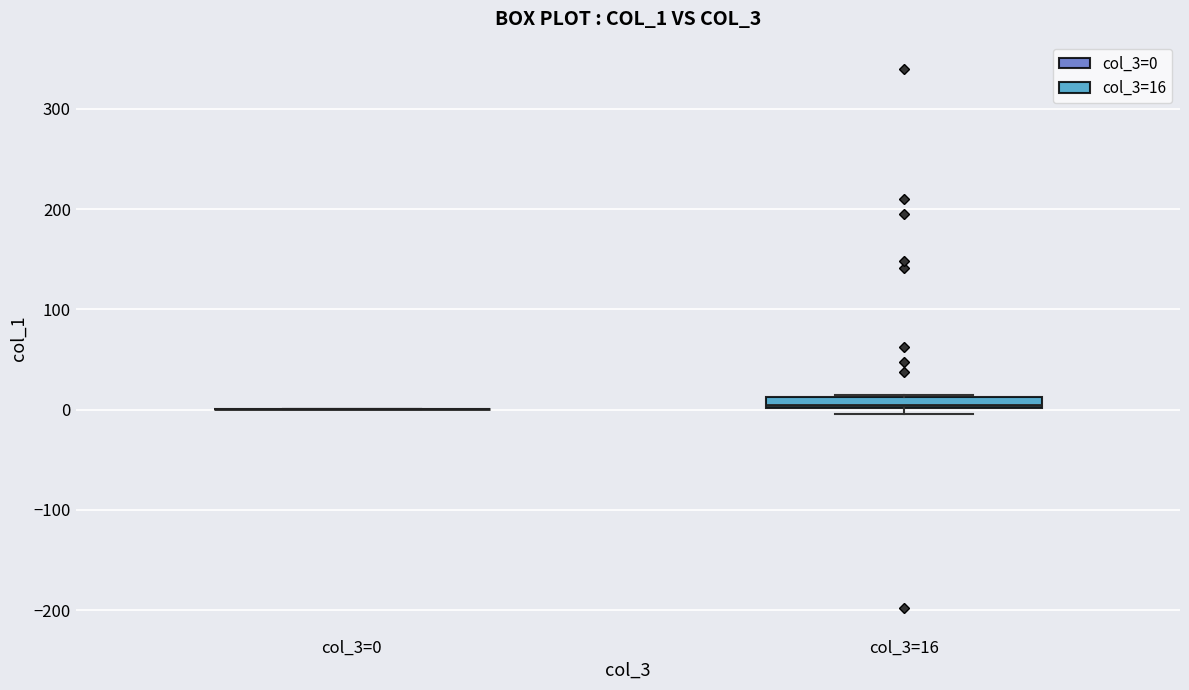

Comparing the boxes themselves (not the whiskers), which one is the tallest?

col_3=16